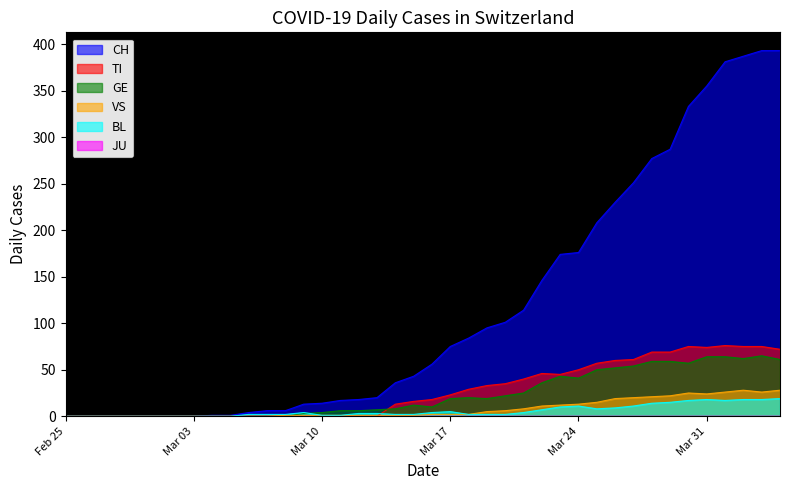

Rank the series by their maximum value, from lowest to highest.

BL, VS, GE, TI, CH